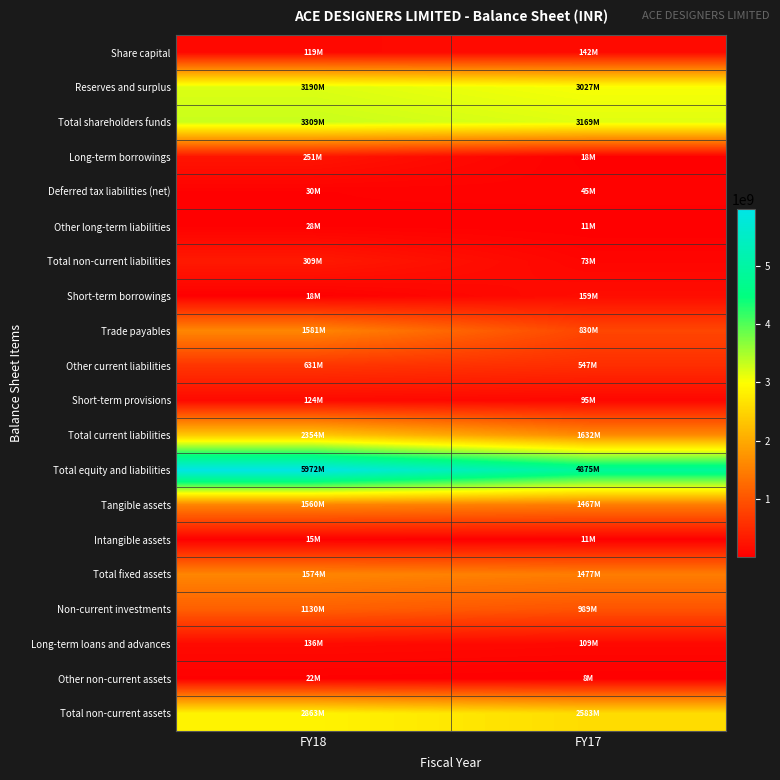

What is the total value across all series at FY18?

25216237703